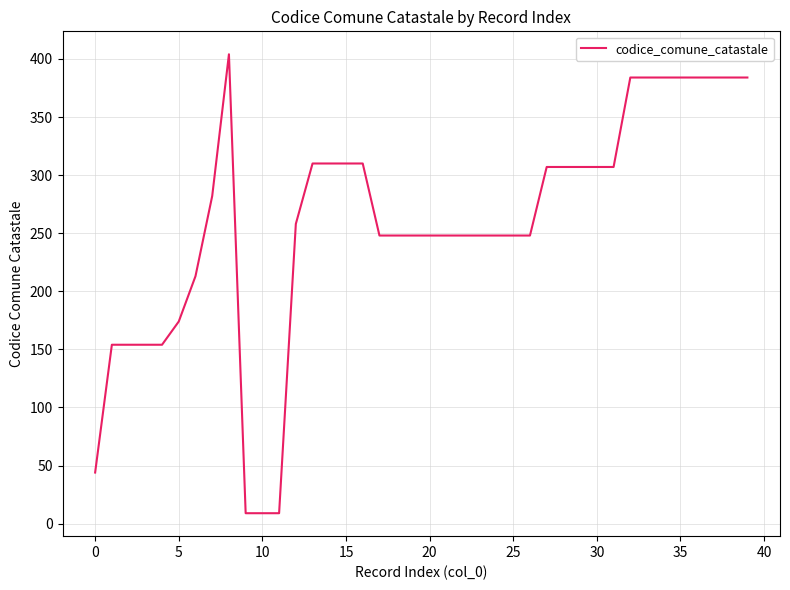

What is the minimum value shown in the chart?

9